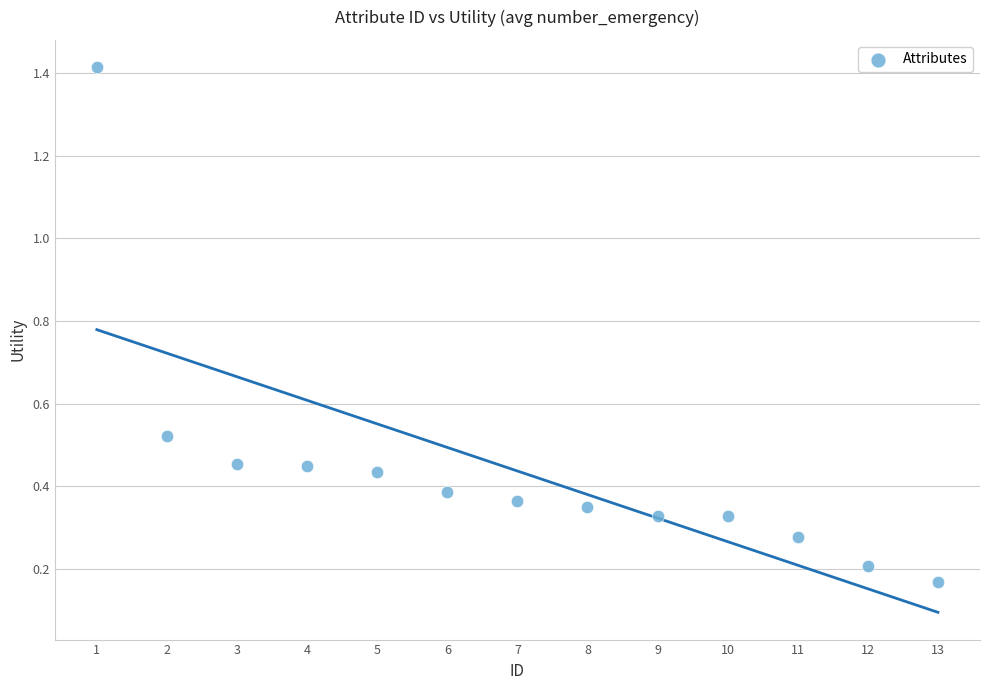

What is the range of X values (max minus min)?

12.0